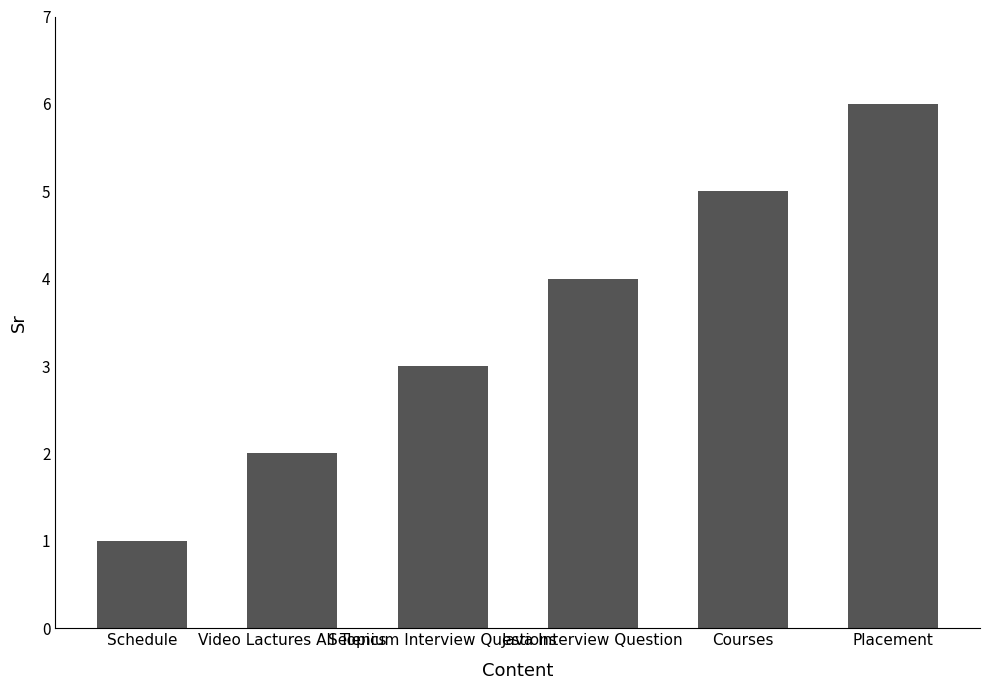

How many data points does each series have?

6